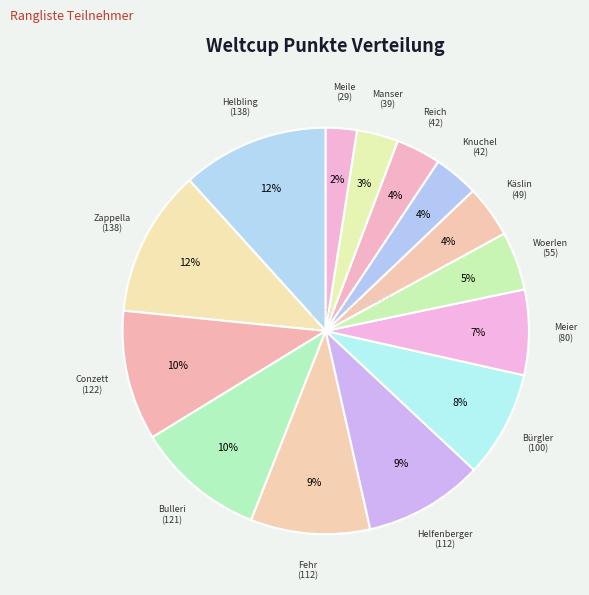

Which slice is the smallest?

Meile